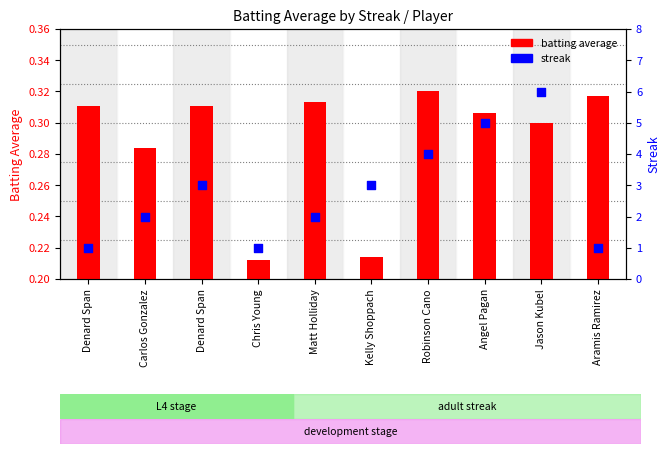

Which series has the largest Y range (max minus min)?

streak